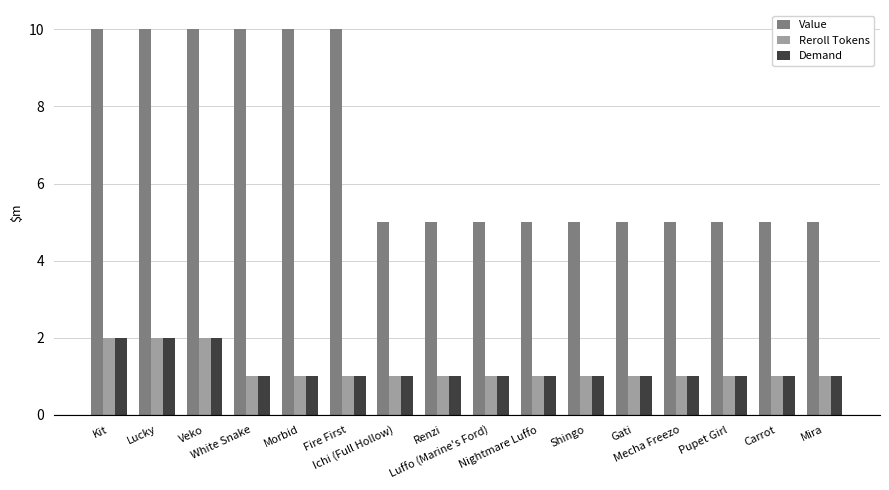

Is it true that Value equals 5 at Mira?

True